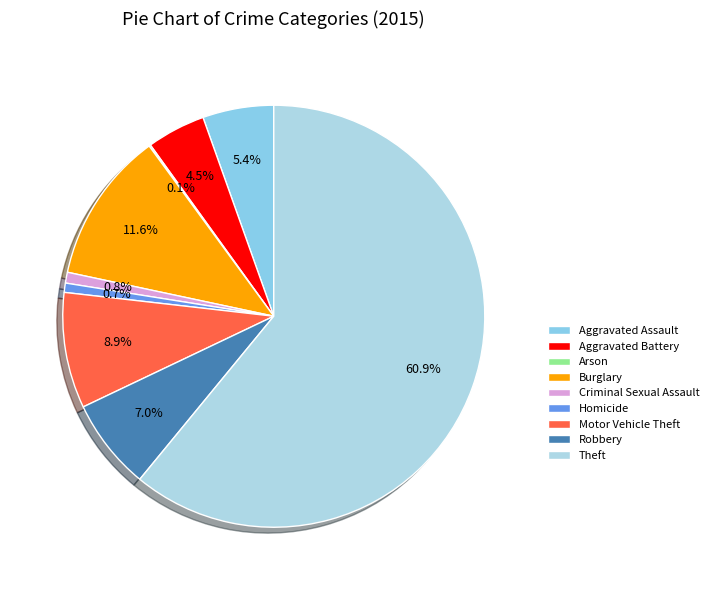

Which slice represents more than half of the pie?

Theft